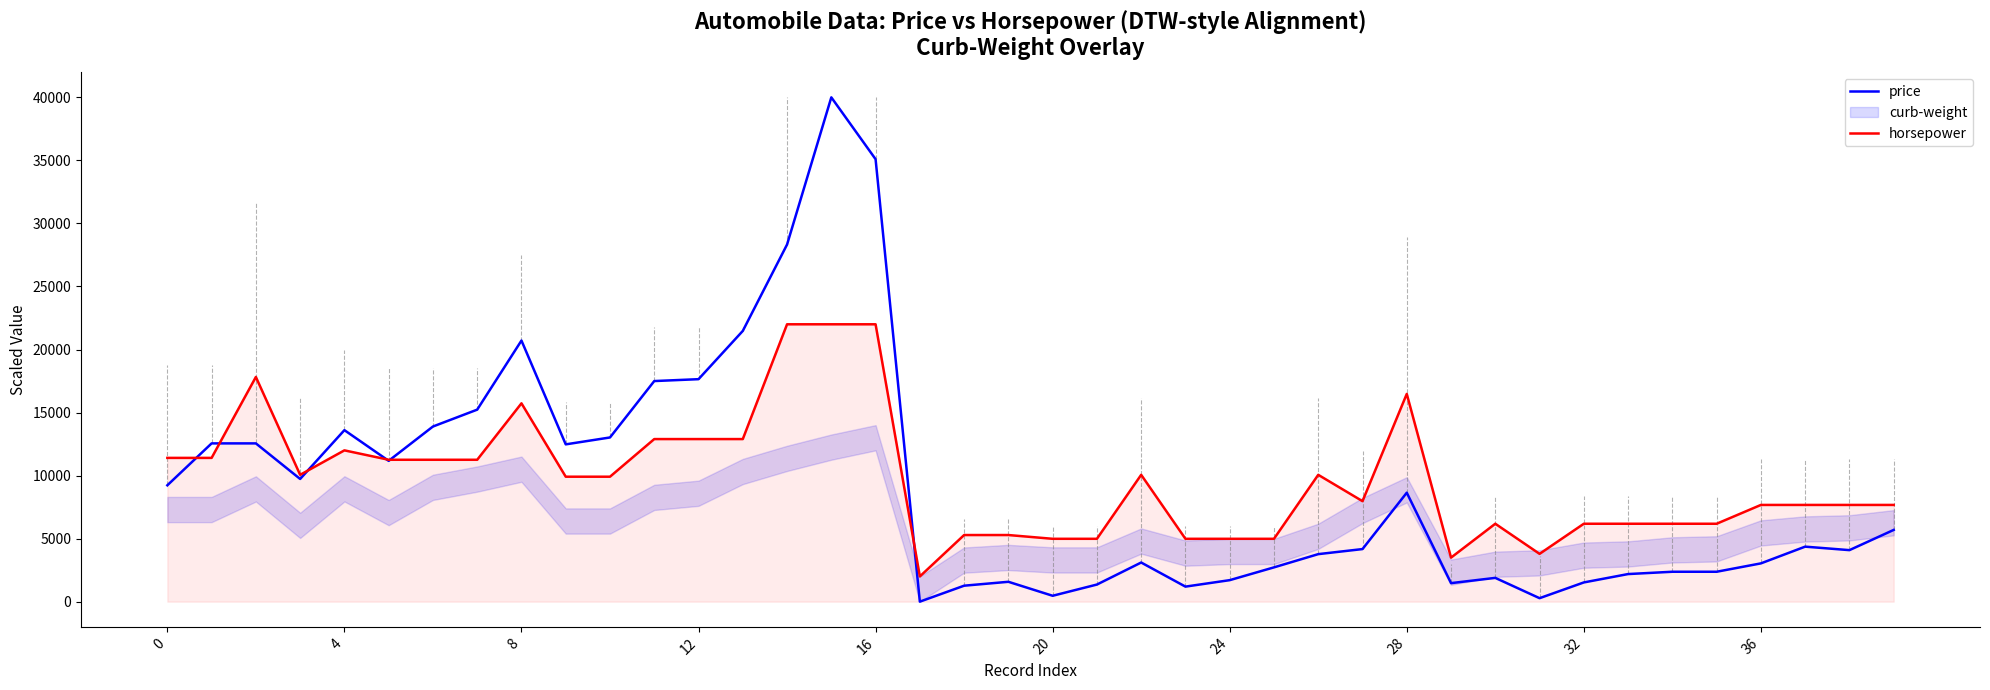

What is the highest value of the horsepower series?

22000.0